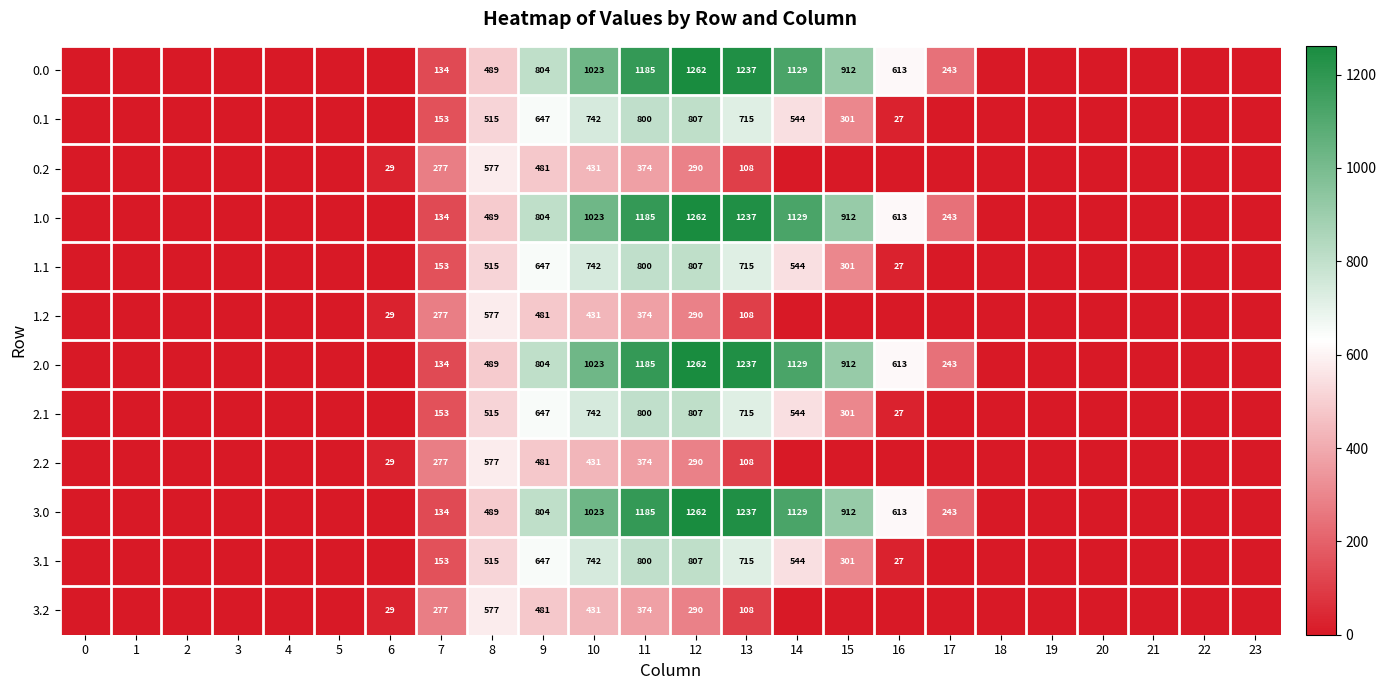

Is the value of 1.2 at 8 greater than the value of 2.0 at 10?

No